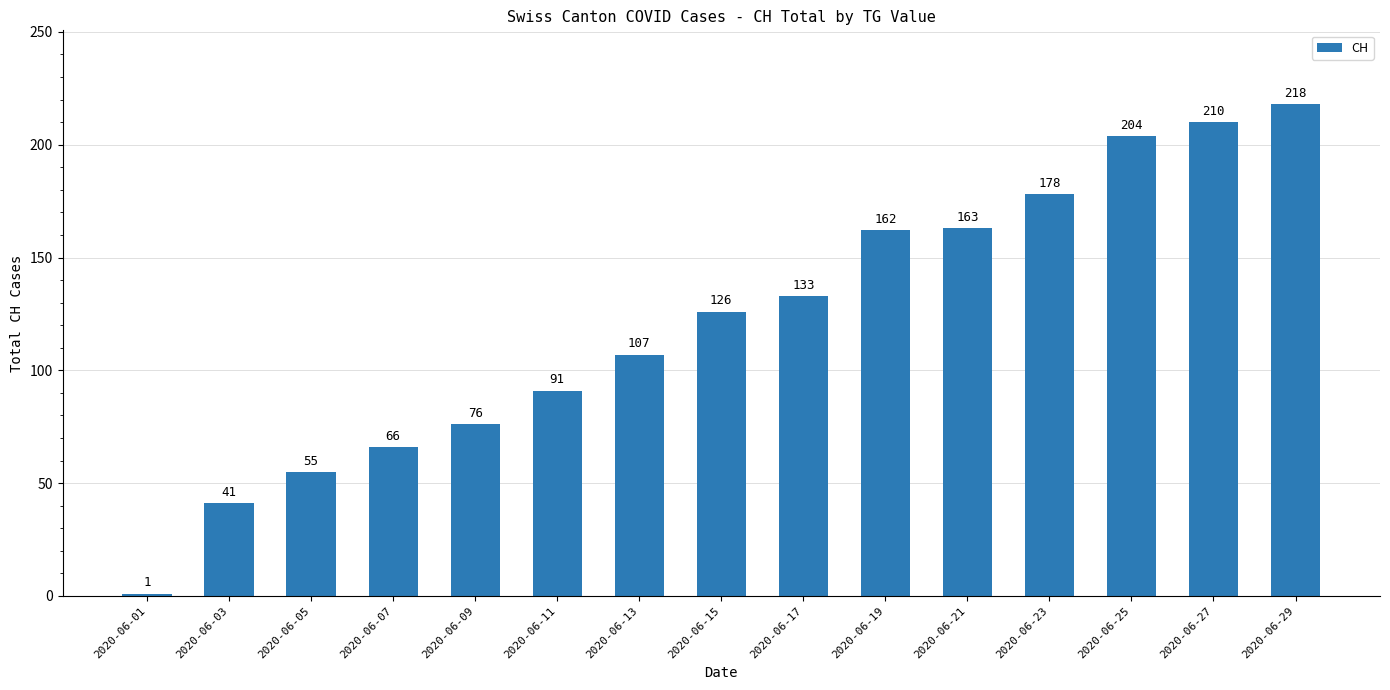

List the labels in order of value, smallest first.

2020-06-01, 2020-06-03, 2020-06-05, 2020-06-07, 2020-06-09, 2020-06-11, 2020-06-13, 2020-06-15, 2020-06-17, 2020-06-19, 2020-06-21, 2020-06-23, 2020-06-25, 2020-06-27, 2020-06-29